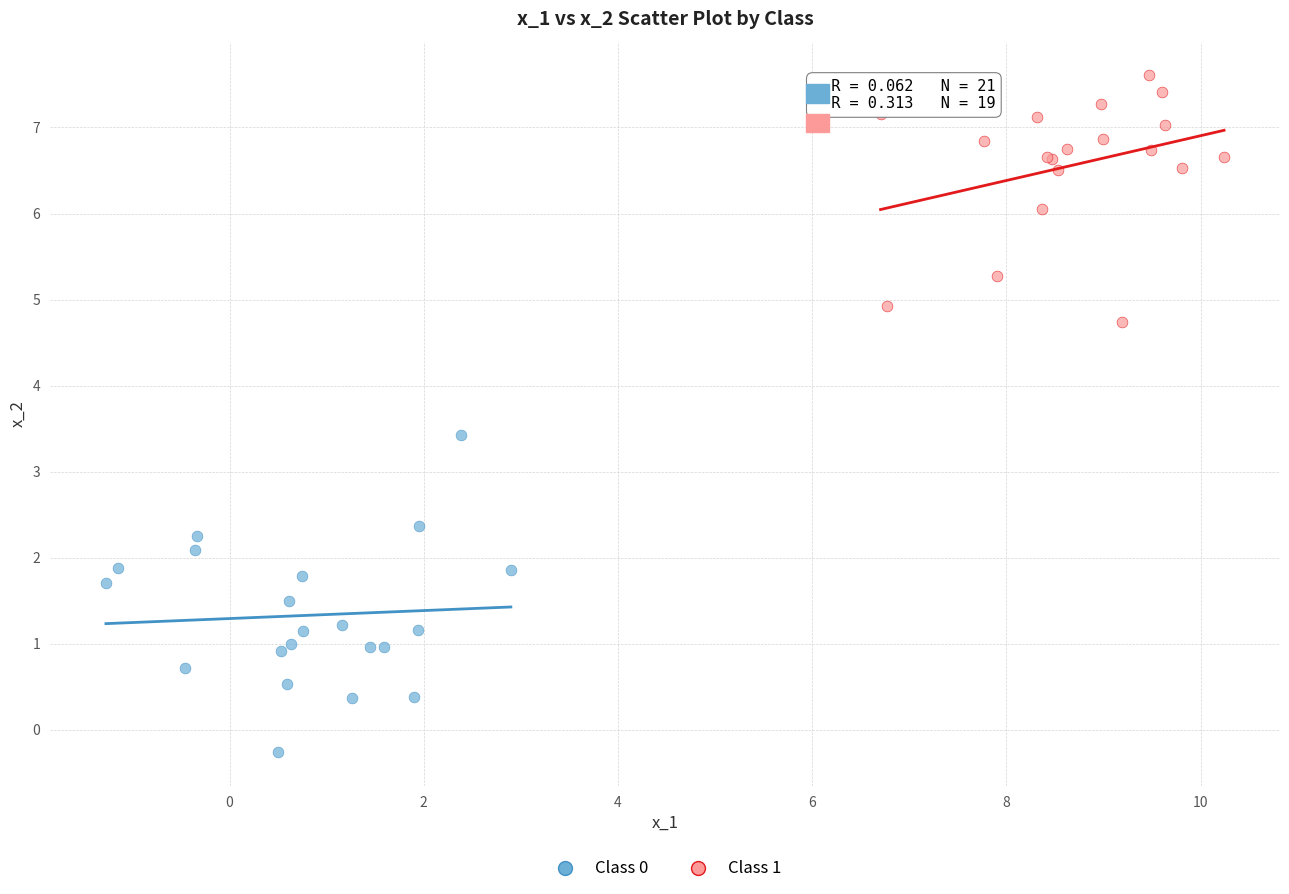

Which series contains the lowest Y value?

Class 0